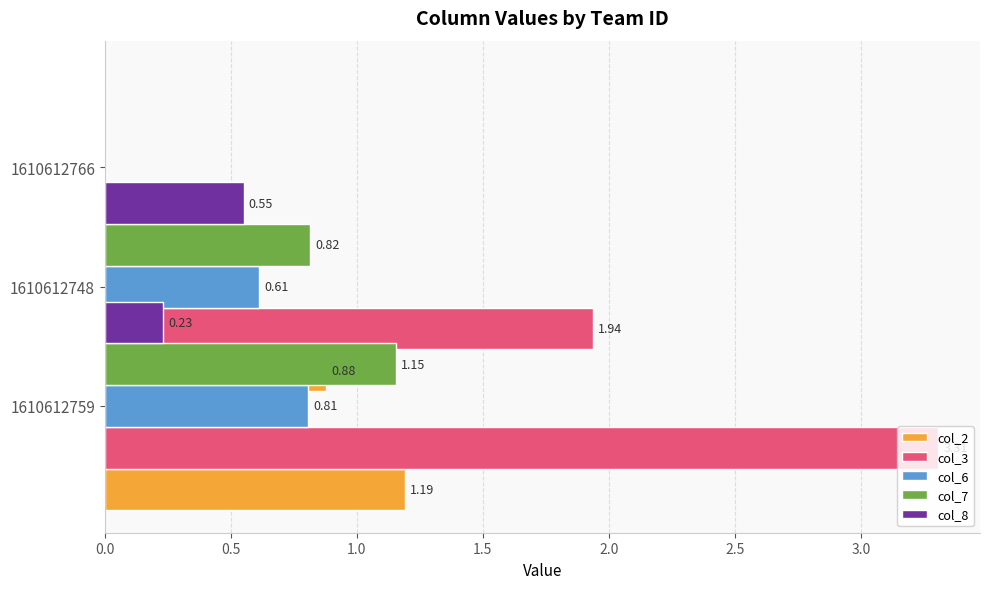

True or false: col_3 has a value of 1.9 at 1610612748.

True